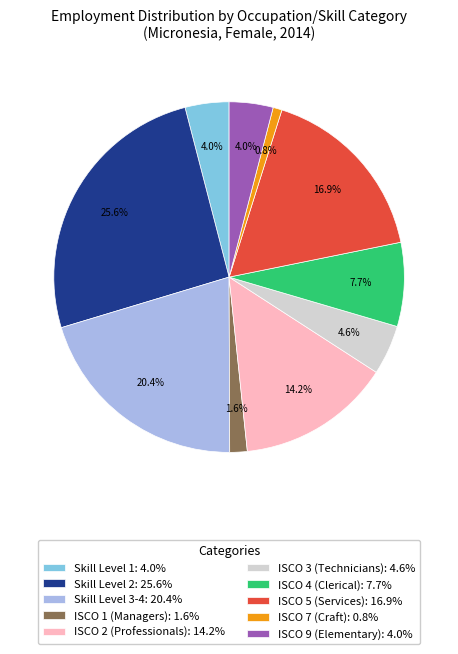

How much of the chart is everything except ISCO 2 (Professionals): 14.2%?

85.8%